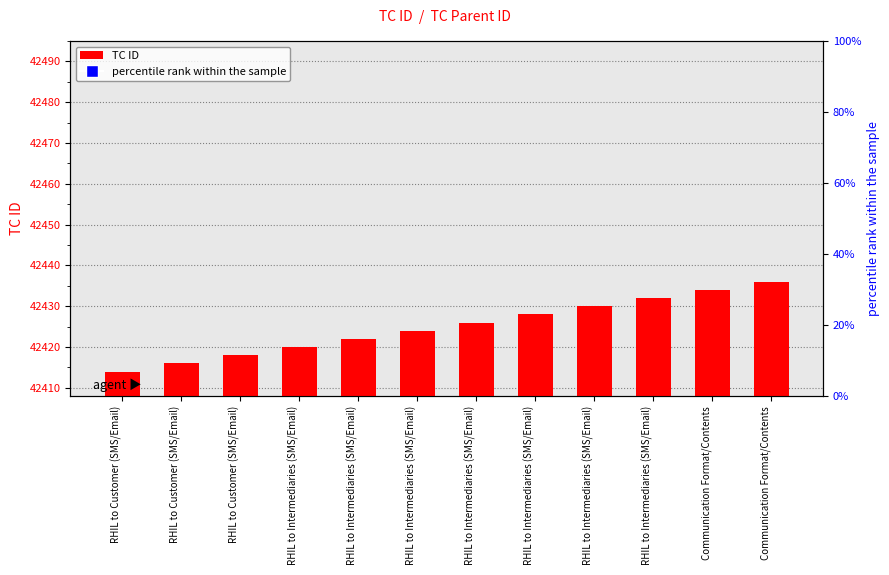

Which series contains the highest Y value?

TC ID